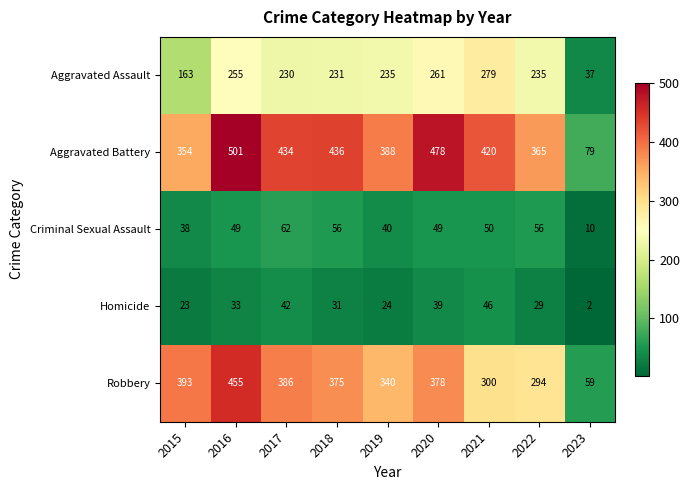

At how many categories does at least one series exceed 490?

1